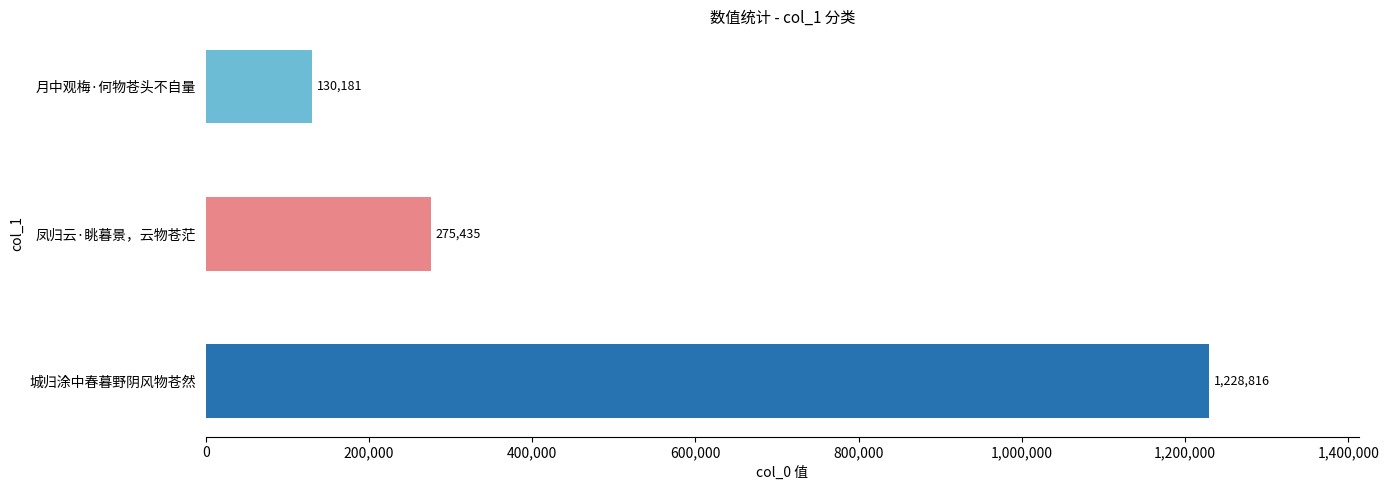

List the labels in order of value, largest first.

城归涂中春暮野阴风物苍然, 凤归云·眺暮景，云物苍茫, 月中观梅·何物苍头不自量